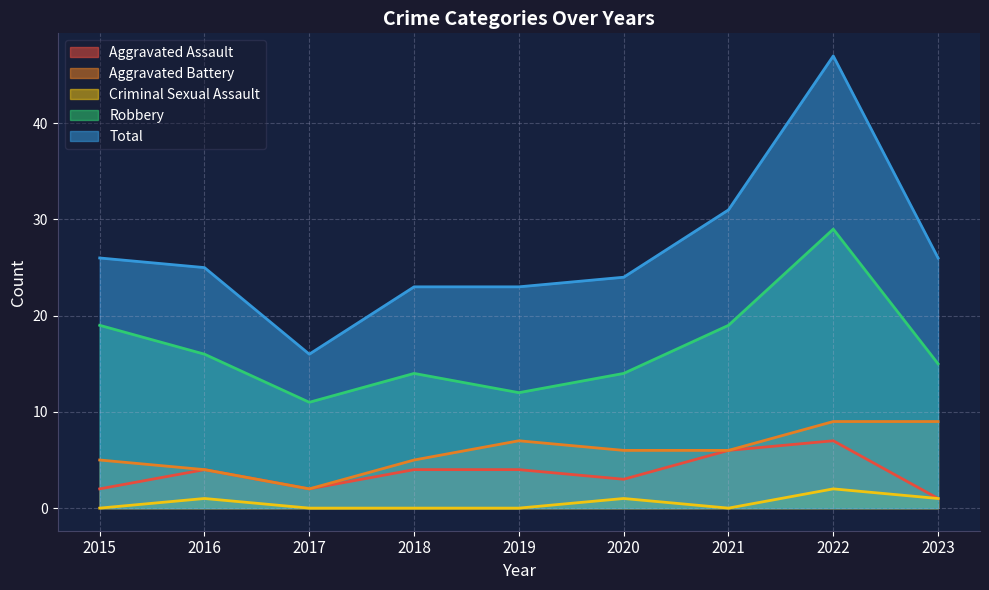

Does the chart display data point markers on the line(s)?

No